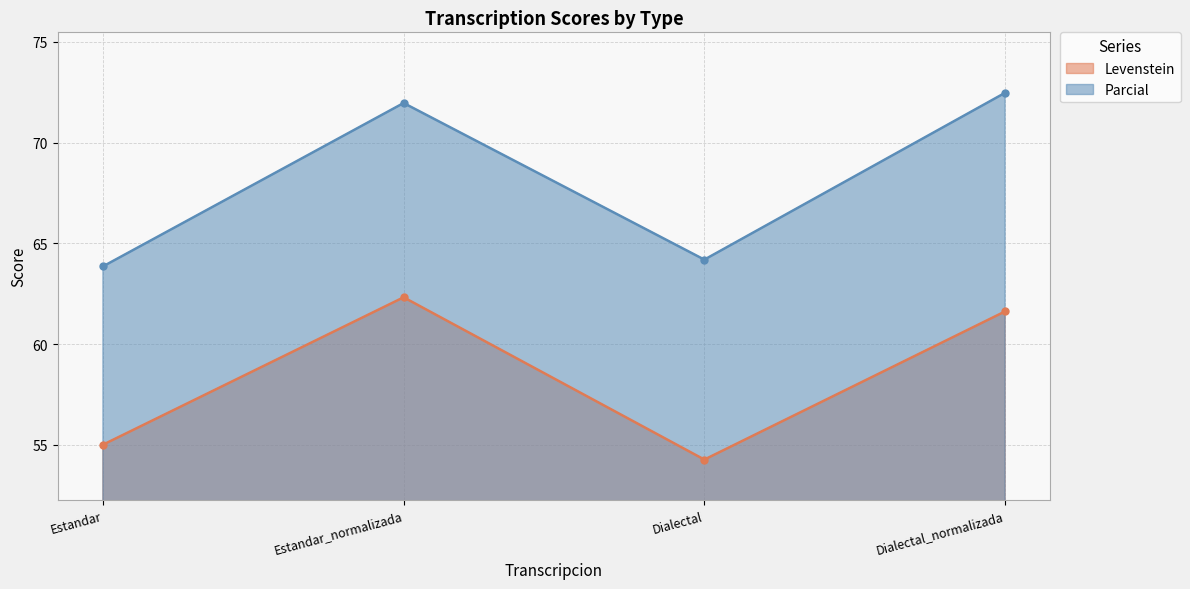

Where is the first local maximum for Levenstein?

Estandar_normalizada